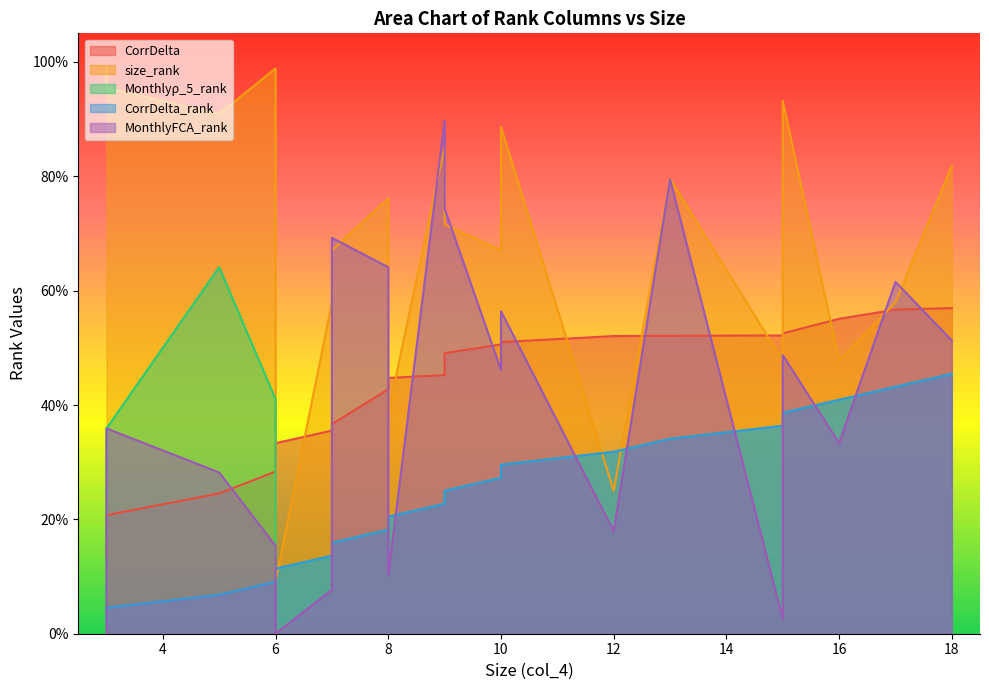

What is the difference between the maximum and minimum values in the CorrDelta series?

0.4